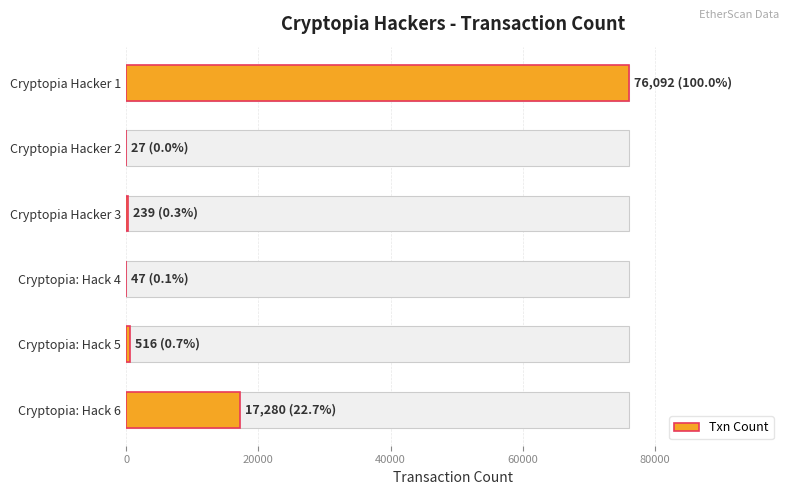

Are the bars grouped side by side (vs. stacked)?

No